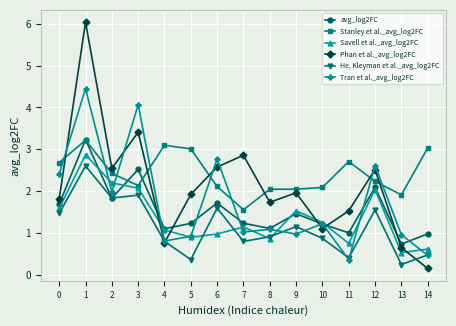

What is the difference between the maximum and minimum values in the Phan et al._avg_log2FC series?

5.9